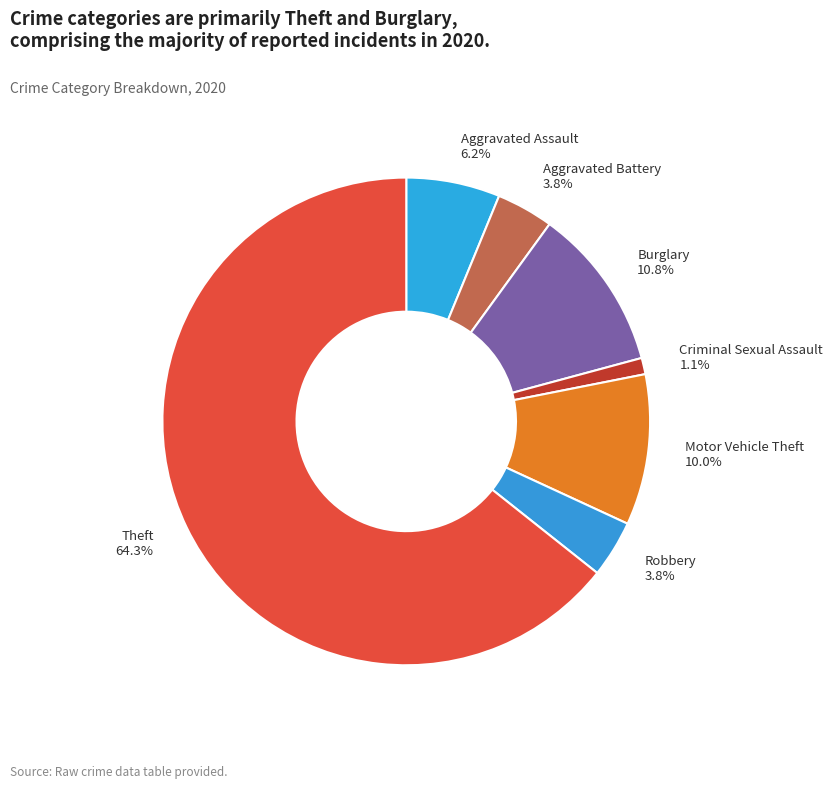

Do Criminal Sexual Assault and Aggravated Battery together represent more than half of the pie?

No